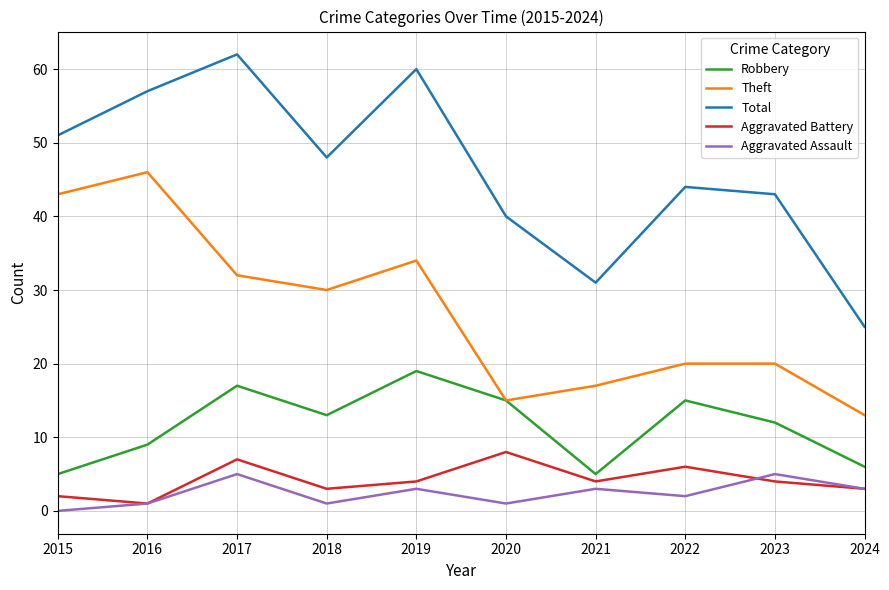

What is the difference between the highest and lowest values at 2022?

42